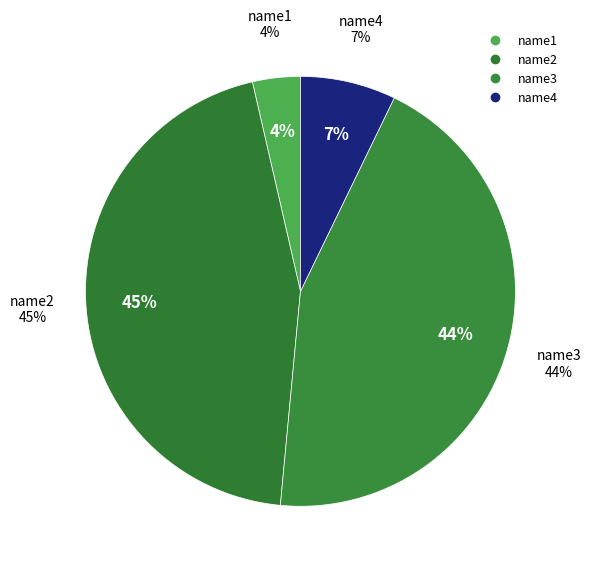

The name2 slice represents 59% of the pie. True or false?

False